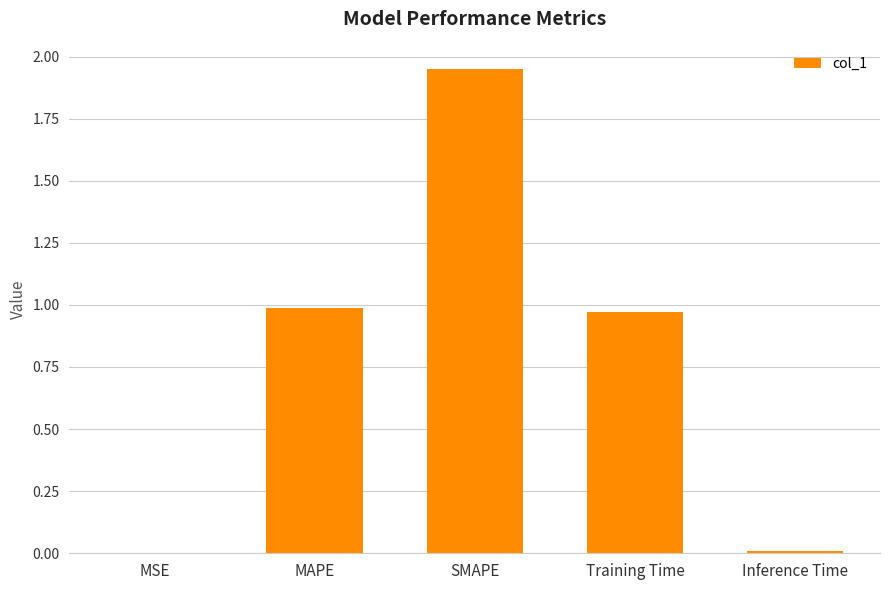

What is the sum of all values?

3.9